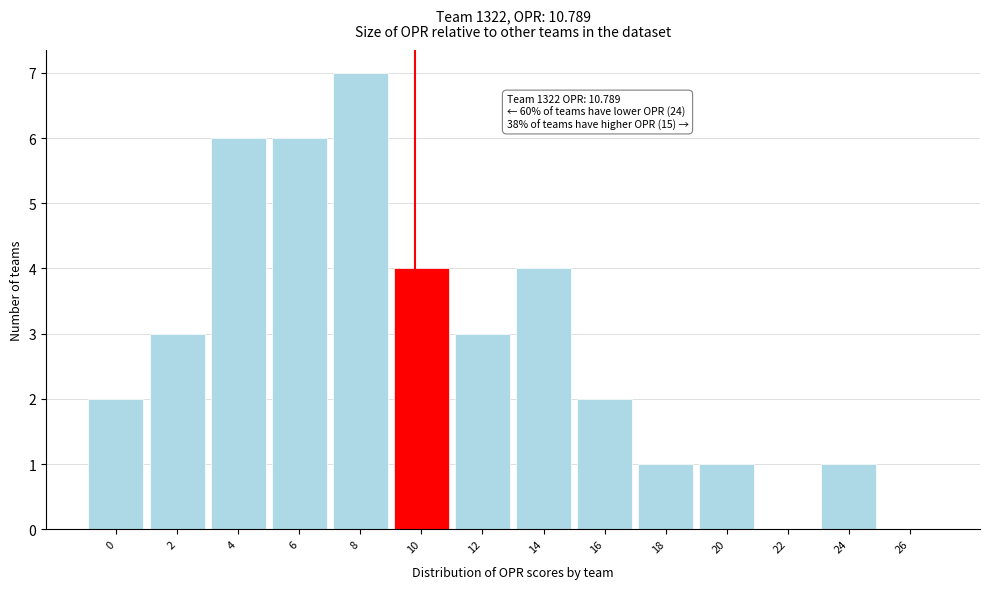

Reading right to left, what are all the values shown in this chart?

26=0	24=1	22=0	20=1	18=1	16=2	14=4	12=3	10=4	8=7	6=6	4=6	2=3	0=2